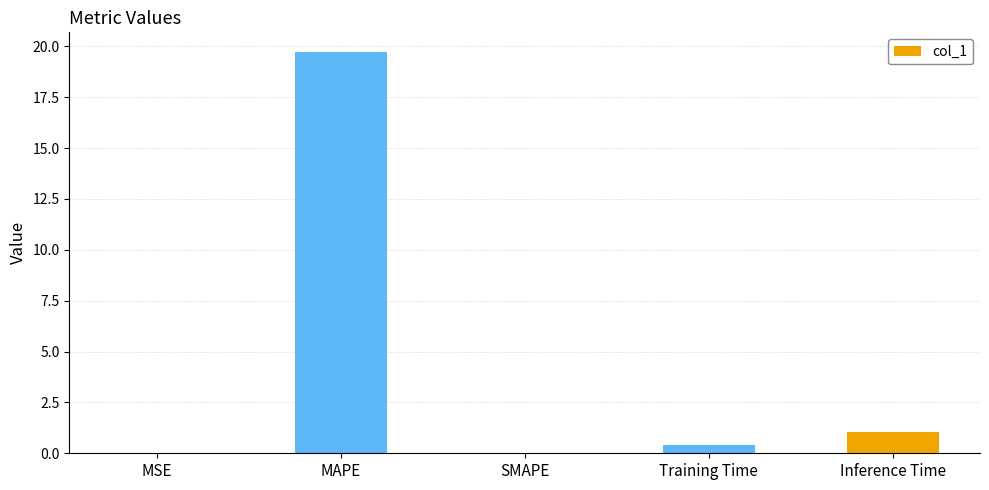

What is the sum of the values at MAPE and SMAPE?

19.7